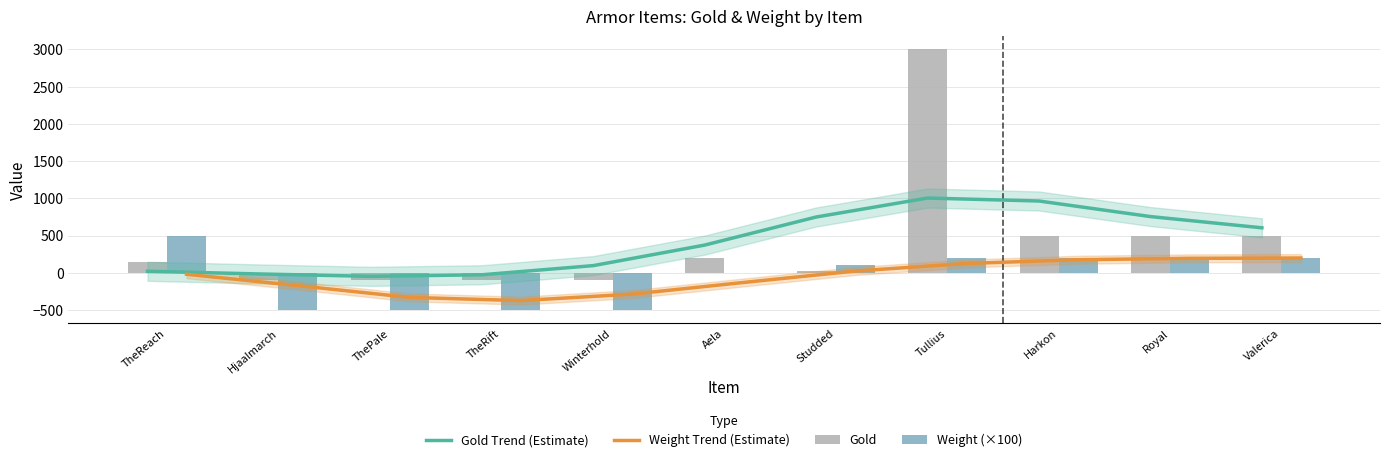

What is the maximum value for Gold?

3000